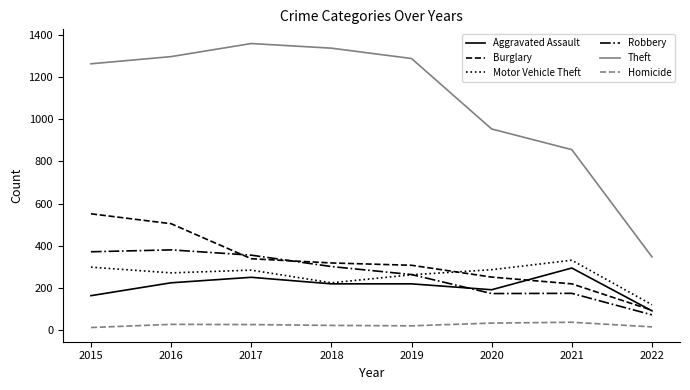

True or false: Homicide and Burglary intersect in this chart.

False